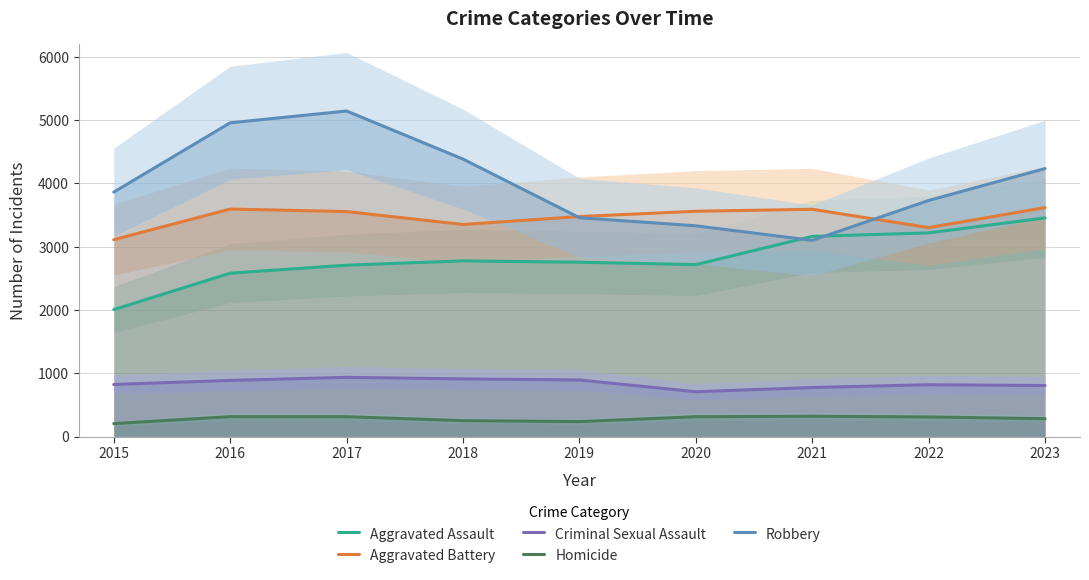

Is it true that Homicide equals 118 at 2018?

False